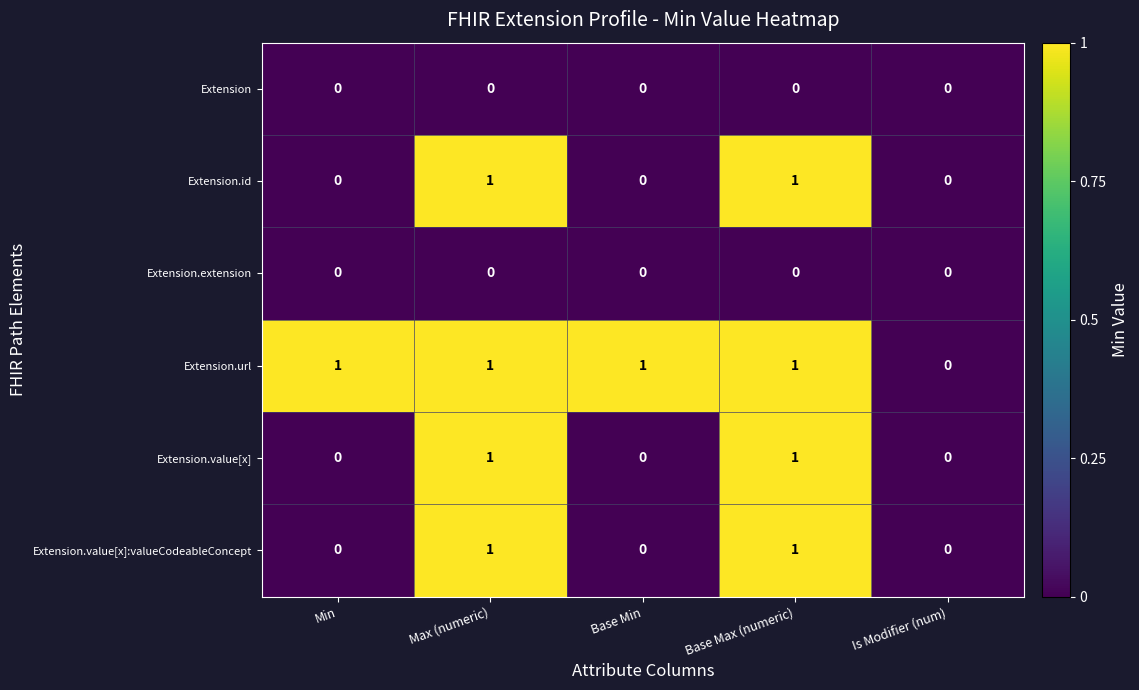

Between Base Min and Is Modifier (num), which series saw the biggest shift?

Extension.url